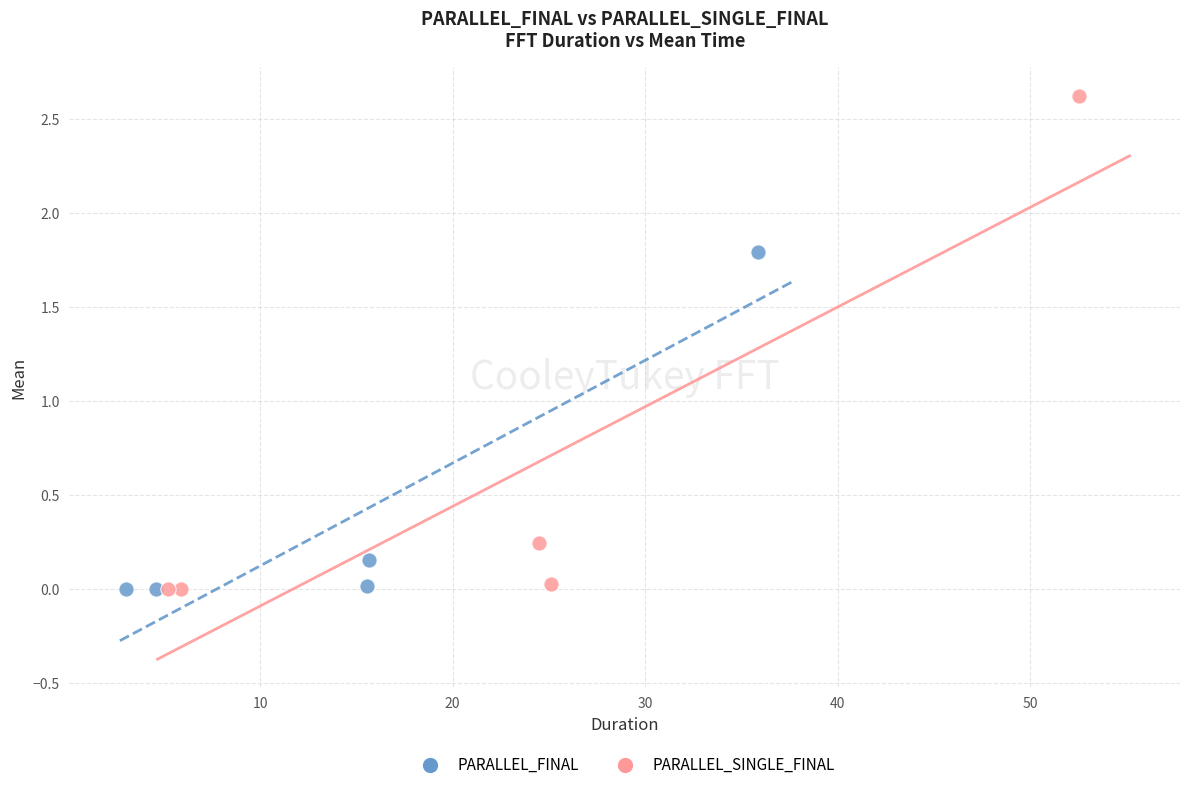

Which series contains the highest Y value?

PARALLEL_SINGLE_FINAL